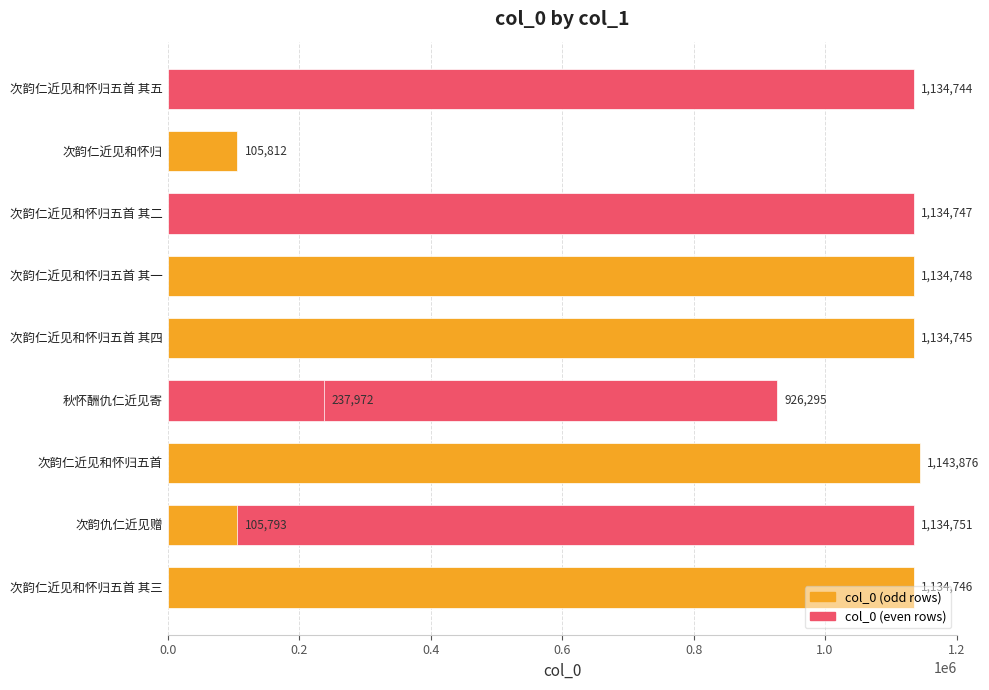

Reading left to right, extract all data points from this chart.

1134746	1134751	1143876	926295	1134745	237972	1134748	1134747	105812	1134744	105793